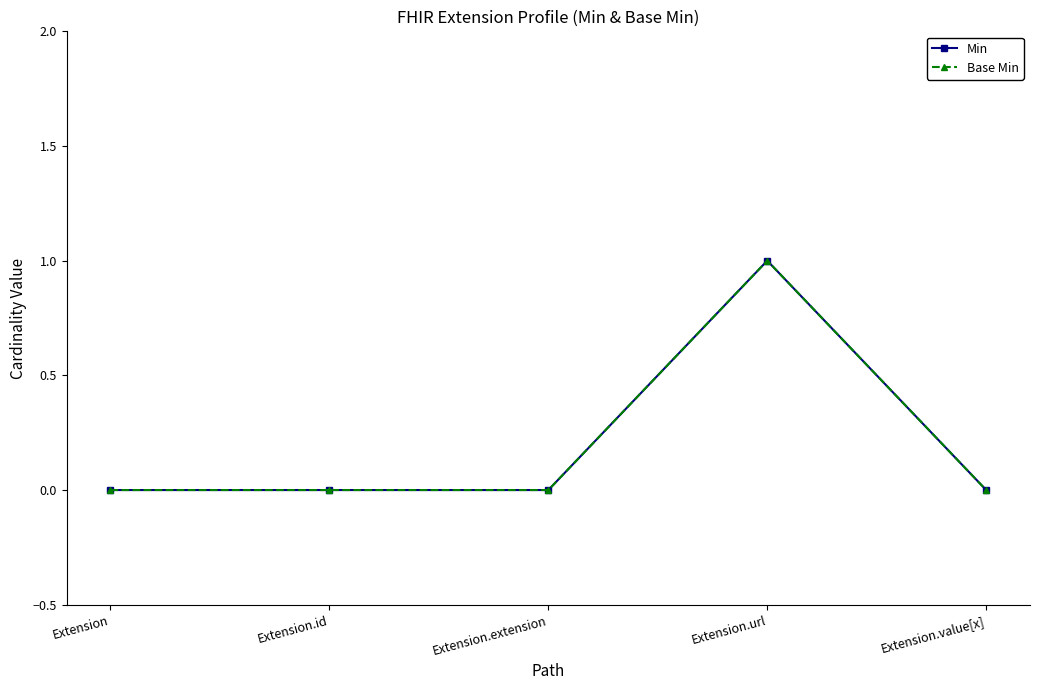

True or false: Base Min and Min intersect in this chart.

False